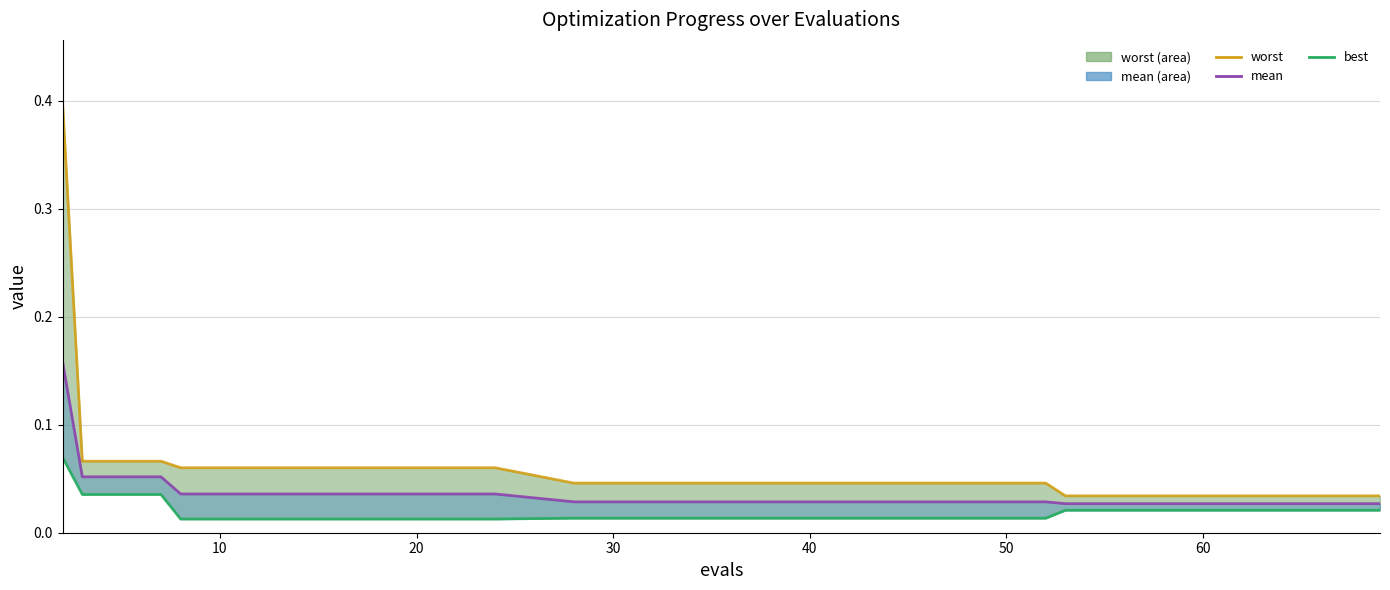

Does the chart display data point markers on the line(s)?

No